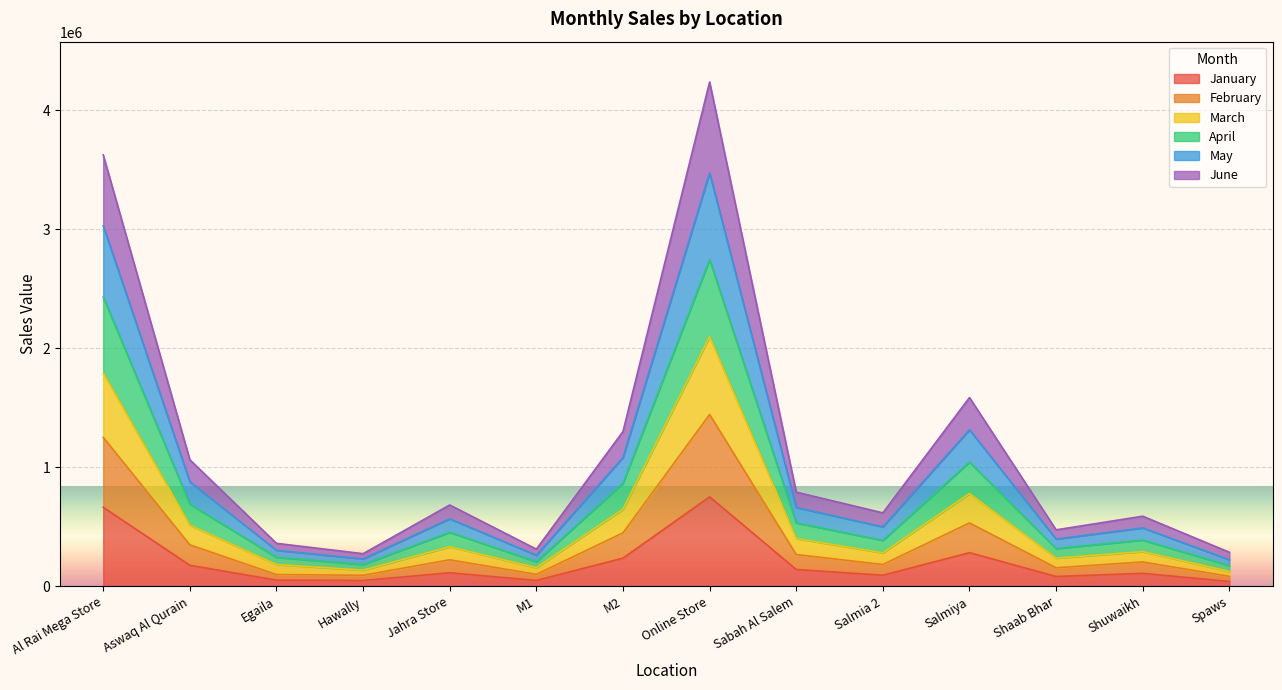

What is the label of the 6th point from the left?

M1